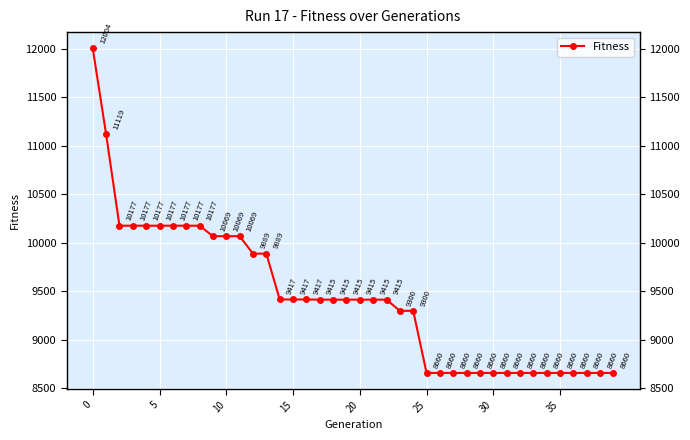

Between 24 and 11, which is larger?

11